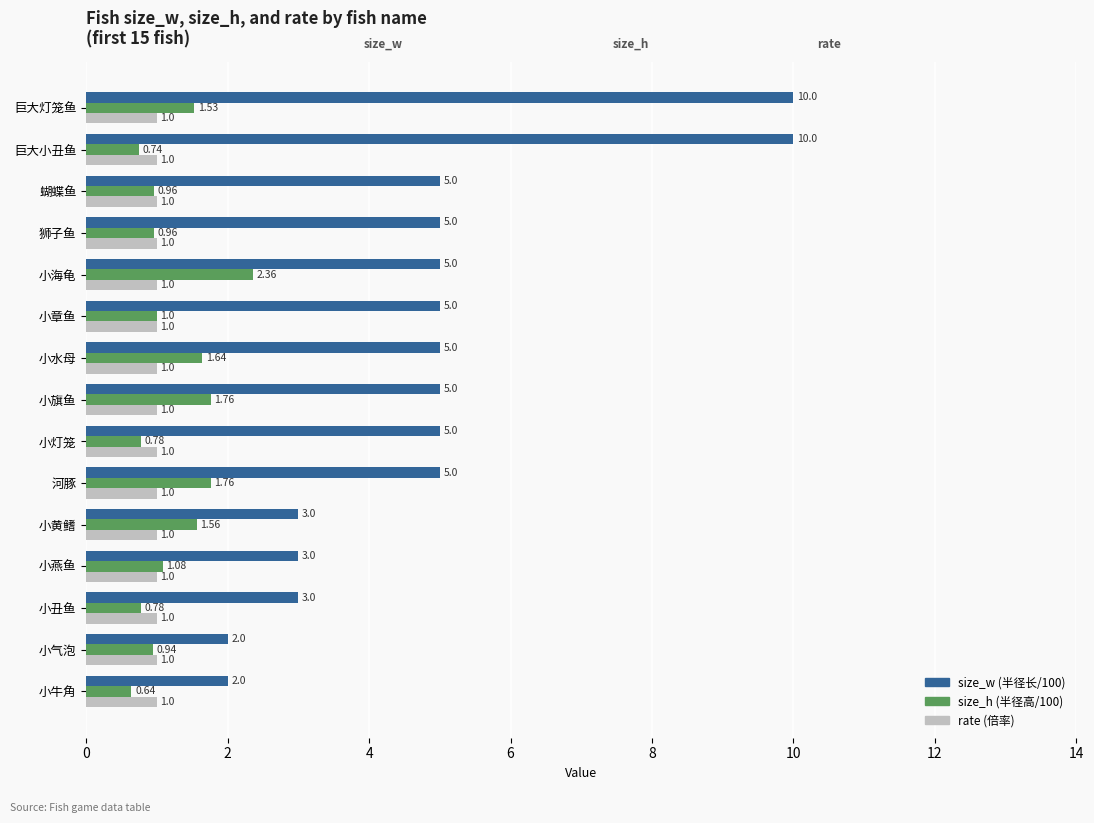

What is the difference between the size_h (半径高/100) values at 巨大灯笼鱼 and 小章鱼?

0.5